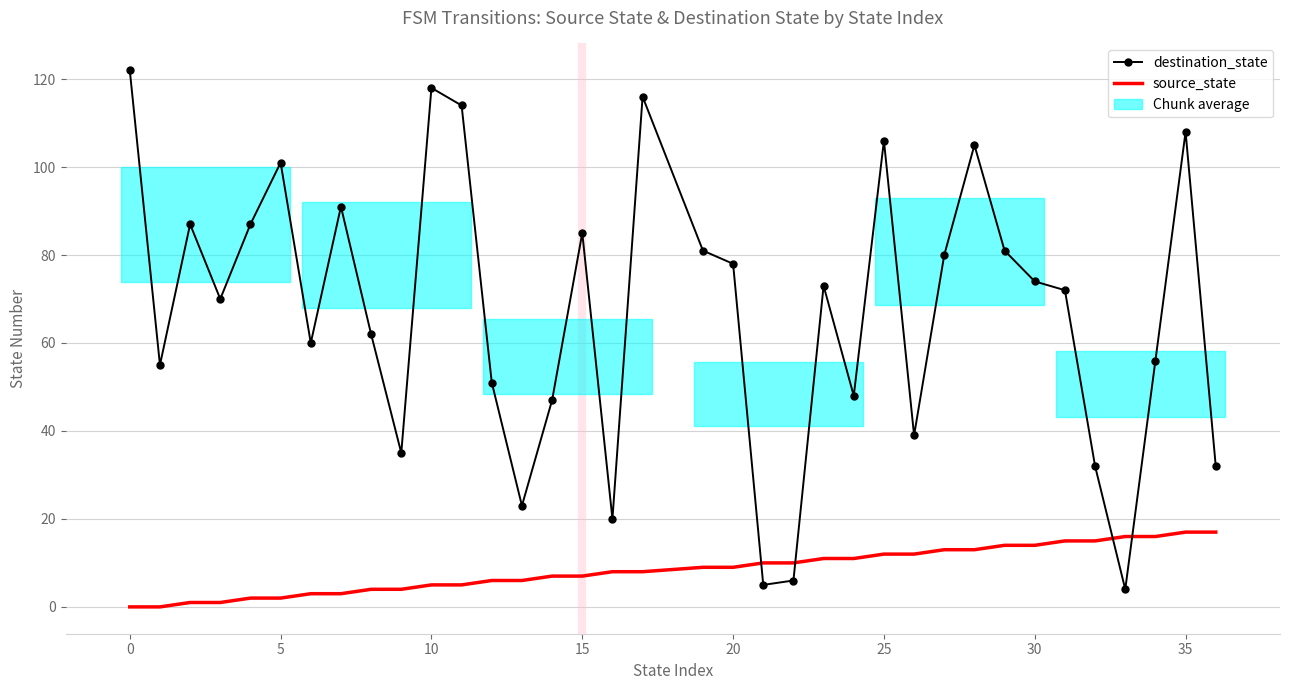

How many times do destination_state and source_state cross each other?

4